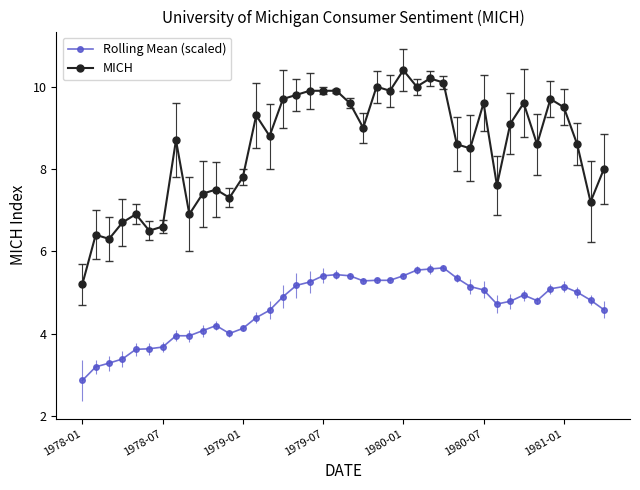

What is the sum of all Rolling Mean (scaled) values?

185.8